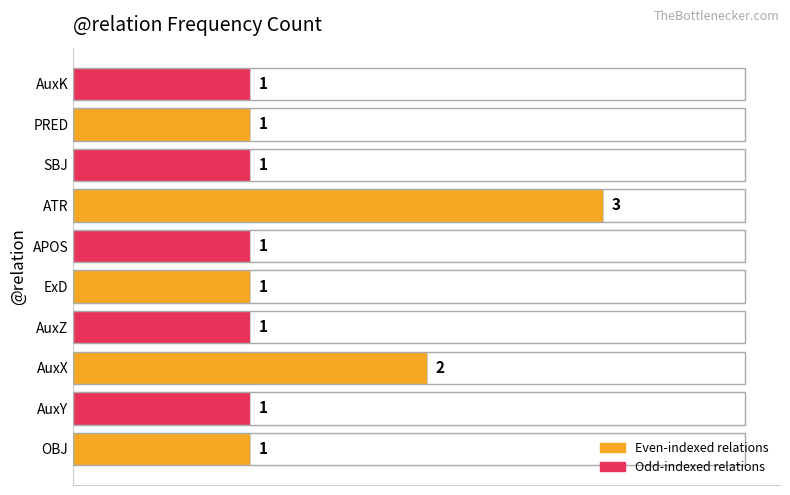

Reading bottom to top, what are all the values shown in this chart?

OBJ=1	AuxY=1	AuxX=2	AuxZ=1	ExD=1	APOS=1	ATR=3	SBJ=1	PRED=1	AuxK=1